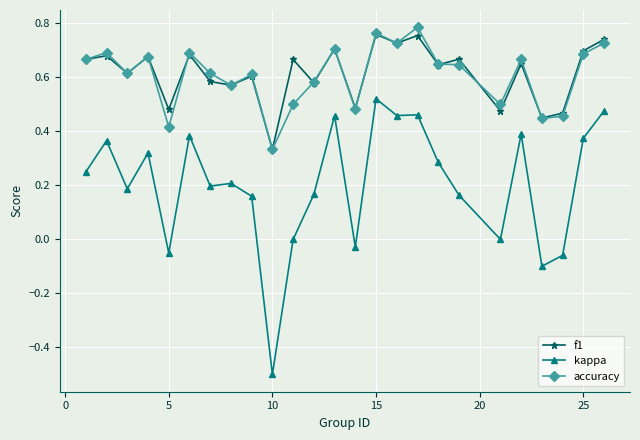

Which series has the widest spread of values?

kappa